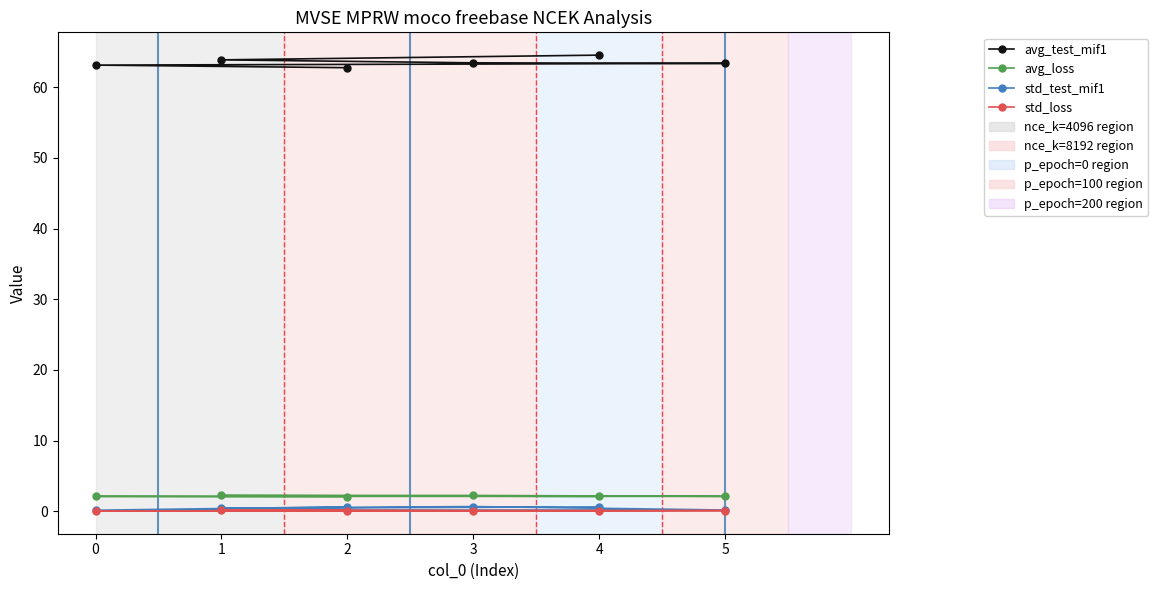

Between 2 and 3, which is larger?

3